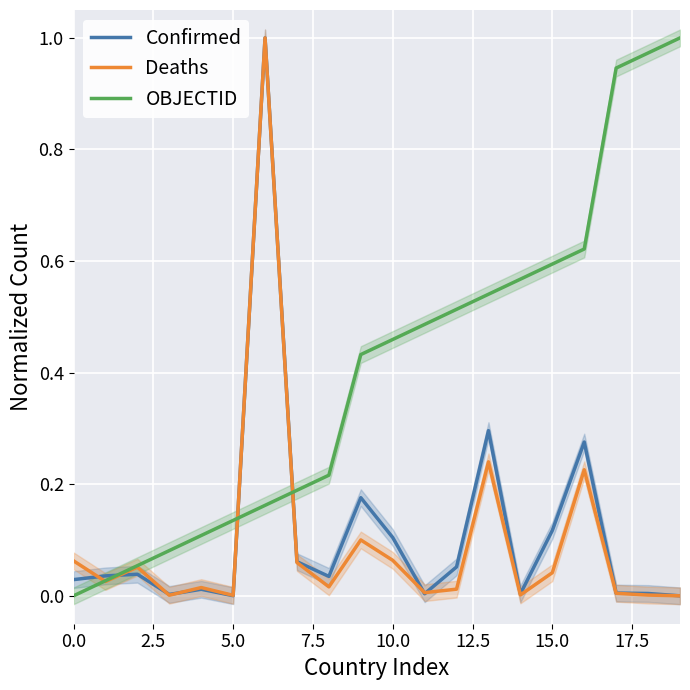

How many lines are shown in the chart?

3